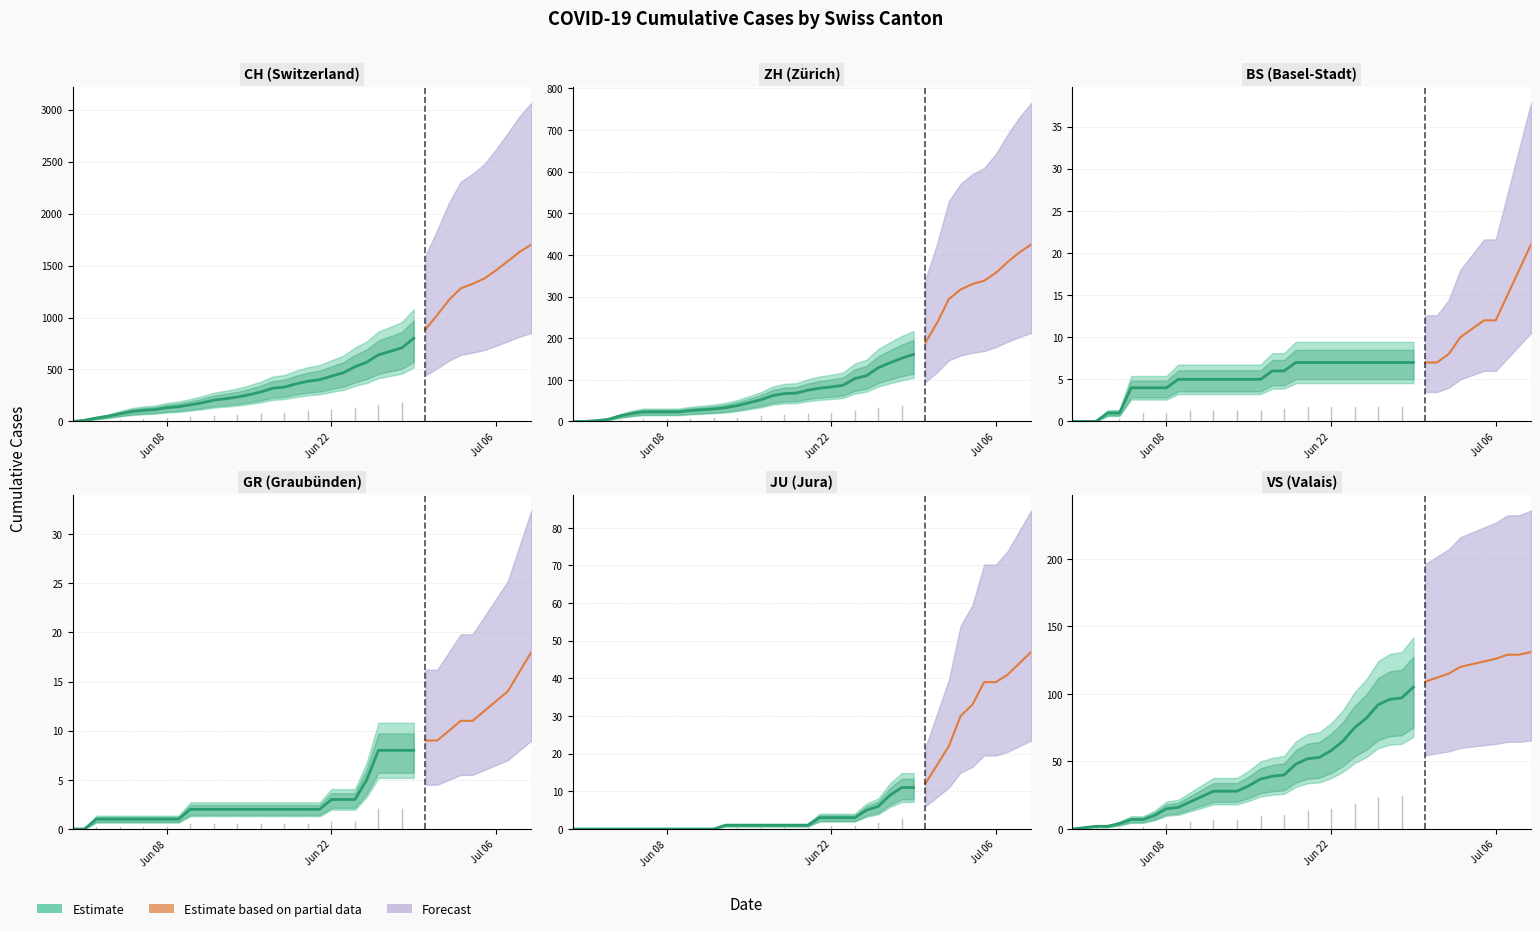

Reading left to right, what are all the values shown in this chart?

CH: 0=0	1=12	2=33	3=50	4=74	5=95	6=107	7=114	8=132	9=142	10=160	11=180	12=205	13=219	14=235	15=257	16=284	17=320	18=331	19=362	20=387	21=402	22=436	23=468	24=526	25=570	26=641	27=674	28=709	29=800	30=886	31=1024	32=1169	33=1281	34=1323	35=1375	36=1454	37=1541	38=1631	39=1702
ZH: 0=0	1=0	2=2	3=5	4=13	5=19	6=23	7=23	8=23	9=23	10=26	11=28	12=30	13=33	14=38	15=45	16=52	17=62	18=67	19=68	20=75	21=80	22=83	23=87	24=103	25=110	26=129	27=141	28=152	29=161	30=189	31=237	32=294	33=317	34=330	35=338	36=357	37=383	38=406	39=425
BS: 0=0	1=0	2=0	3=1	4=1	5=4	6=4	7=4	8=4	9=5	10=5	11=5	12=5	13=5	14=5	15=5	16=5	17=6	18=6	19=7	20=7	21=7	22=7	23=7	24=7	25=7	26=7	27=7	28=7	29=7	30=7	31=7	32=8	33=10	34=11	35=12	36=12	37=15	38=18	39=21
GR: 0=0	1=0	2=1	3=1	4=1	5=1	6=1	7=1	8=1	9=1	10=2	11=2	12=2	13=2	14=2	15=2	16=2	17=2	18=2	19=2	20=2	21=2	22=3	23=3	24=3	25=5	26=8	27=8	28=8	29=8	30=9	31=9	32=10	33=11	34=11	35=12	36=13	37=14	38=16	39=18
JU: 0=0	1=0	2=0	3=0	4=0	5=0	6=0	7=0	8=0	9=0	10=0	11=0	12=0	13=1	14=1	15=1	16=1	17=1	18=1	19=1	20=1	21=3	22=3	23=3	24=3	25=5	26=6	27=9	28=11	29=11	30=12	31=17	32=22	33=30	34=33	35=39	36=39	37=41	38=44	39=47
VS: 0=0	1=1	2=2	3=2	4=4	5=7	6=7	7=10	8=15	9=16	10=20	11=24	12=28	13=28	14=28	15=32	16=37	17=39	18=40	19=48	20=52	21=53	22=58	23=65	24=75	25=82	26=92	27=96	28=97	29=105	30=109	31=112	32=115	33=120	34=122	35=124	36=126	37=129	38=129	39=131